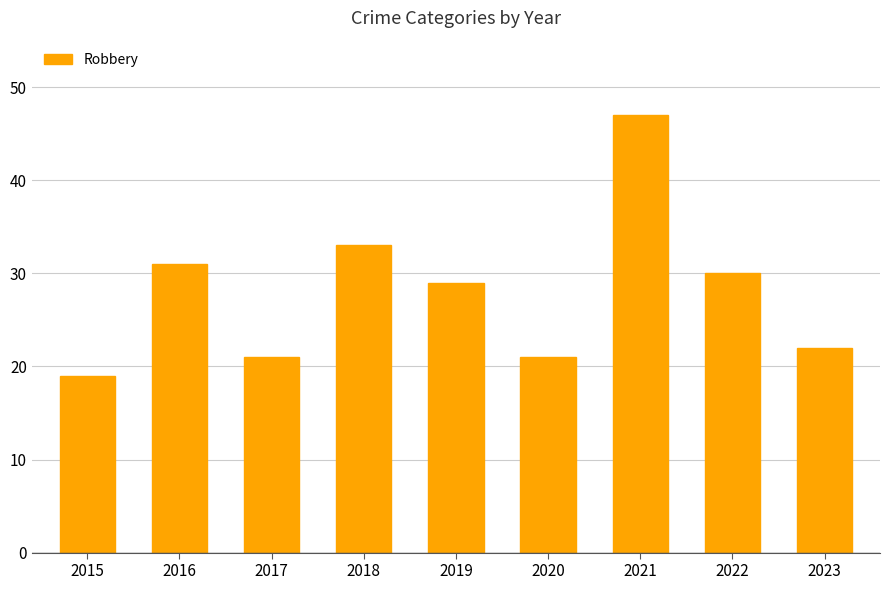

What is the maximum value shown in the chart?

47